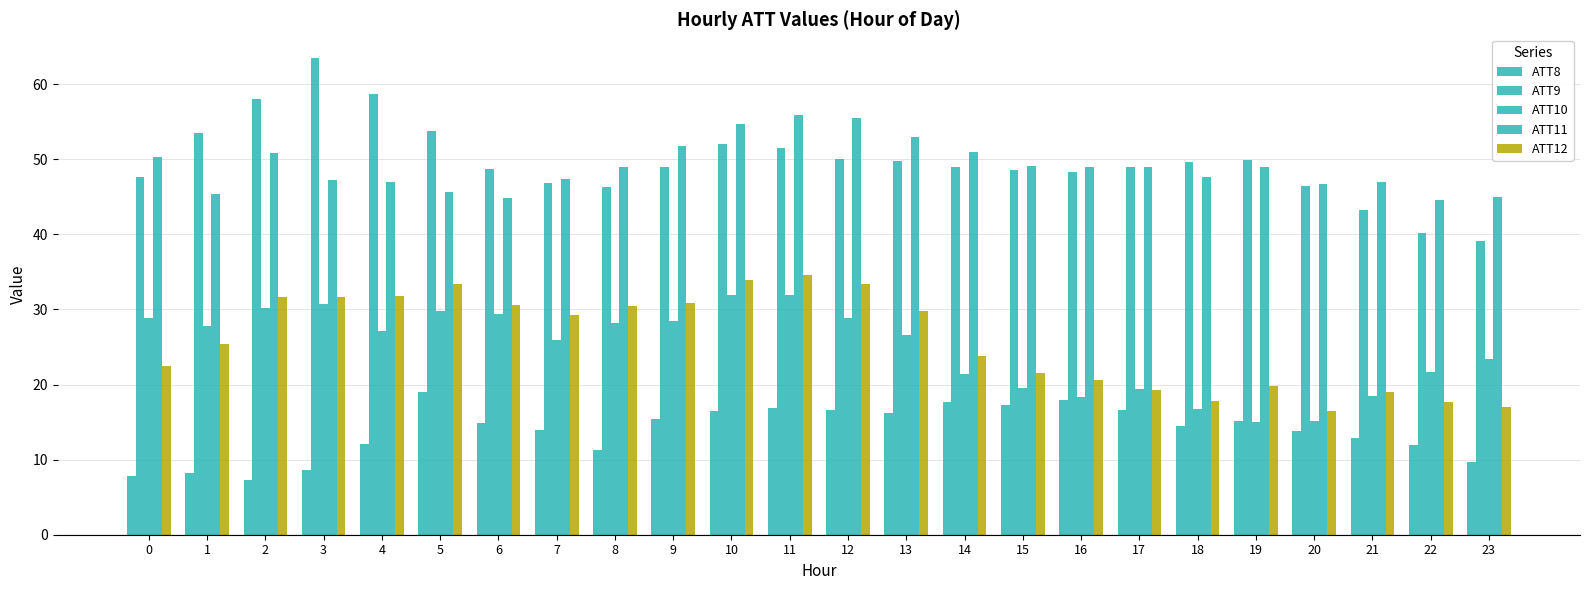

Reading left to right, list all the values displayed in this chart.

ATT8: 7.9	8.2	7.3	8.6	12.0	19.0	14.9	13.9	11.3	15.5	16.5	16.9	16.6	16.2	17.7	17.3	18.0	16.6	14.5	15.1	13.8	12.9	11.9	9.7
ATT9: 47.6	53.6	58.0	63.5	58.7	53.8	48.7	46.8	46.3	49.0	52.1	51.5	50.0	49.7	49.0	48.5	48.3	49.0	49.6	49.9	46.5	43.2	40.2	39.1
ATT10: 28.9	27.8	30.2	30.7	27.1	29.8	29.4	25.9	28.1	28.5	31.9	31.9	28.8	26.6	21.4	19.5	18.3	19.4	16.7	15.0	15.2	18.5	21.7	23.4
ATT11: 50.3	45.4	50.8	47.2	47.0	45.6	44.8	47.4	49.0	51.8	54.7	55.9	55.5	52.9	51.0	49.1	49.0	48.9	47.7	49.0	46.7	47.0	44.6	45.0
ATT12: 22.4	25.4	31.6	31.7	31.8	33.3	30.6	29.2	30.5	30.9	33.9	34.6	33.5	29.8	23.7	21.5	20.7	19.2	17.7	19.8	16.4	19.0	17.7	17.0